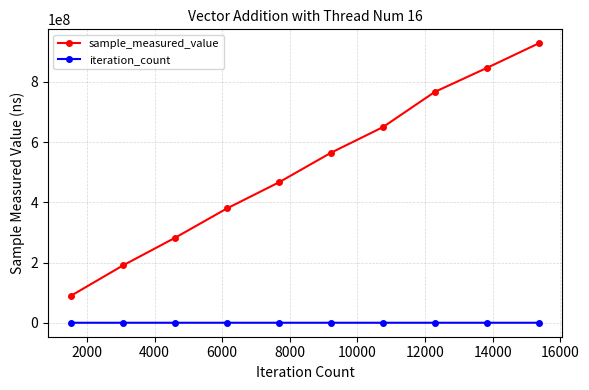

True or false: sample_measured_value and iteration_count cross at least once.

False